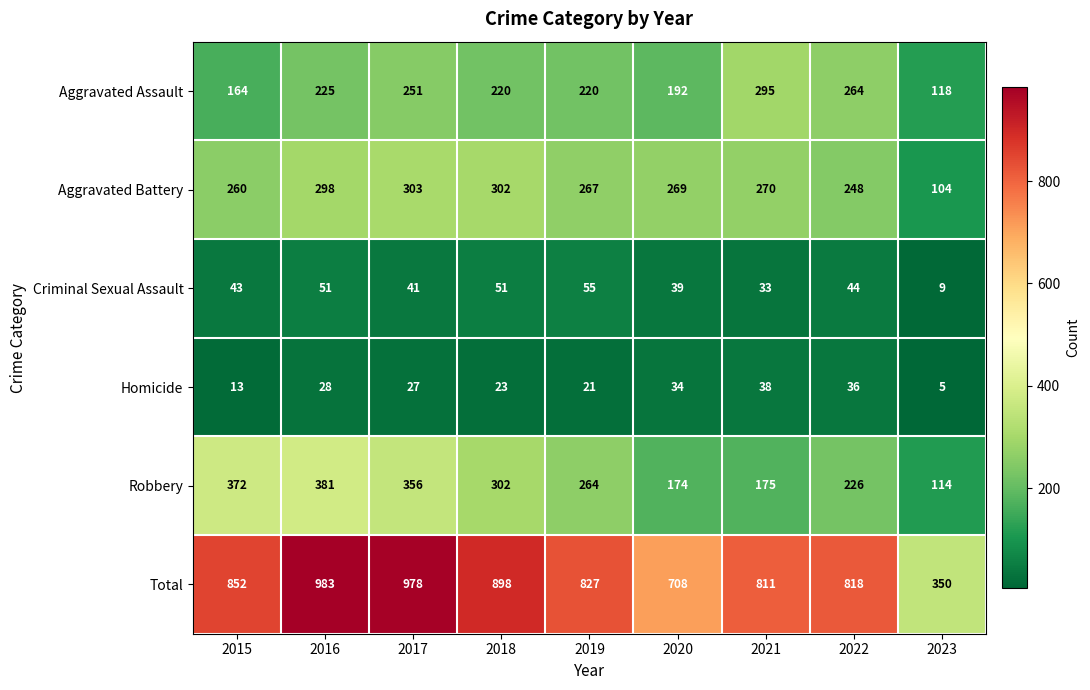

True or false: Homicide has a value of 11 at 2022.

False